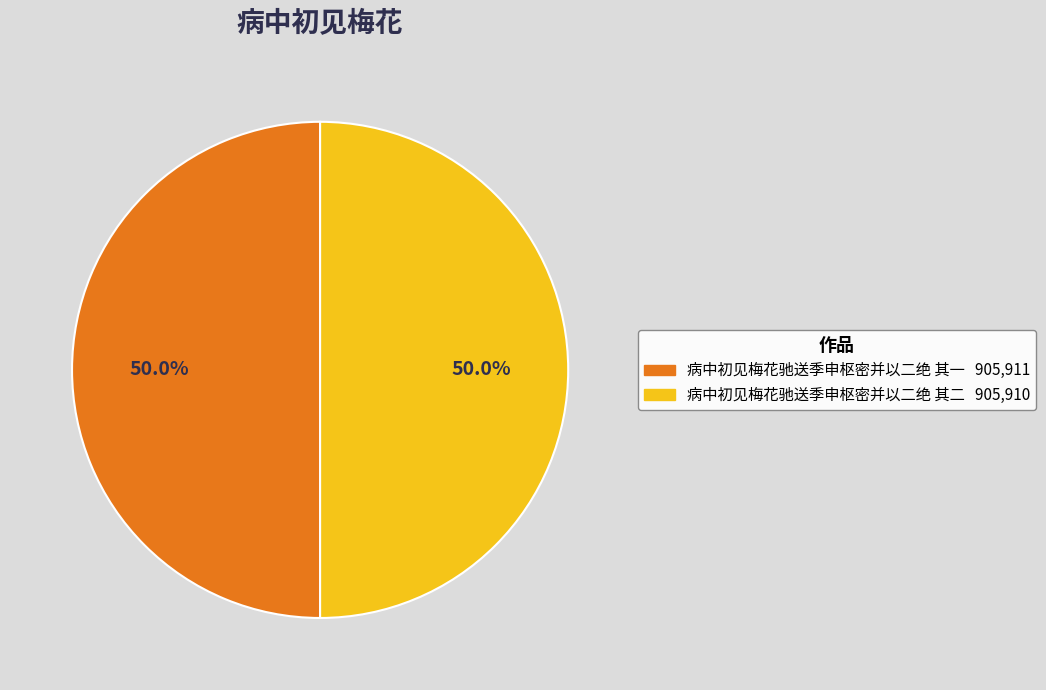

Count the number of slices in the pie.

2